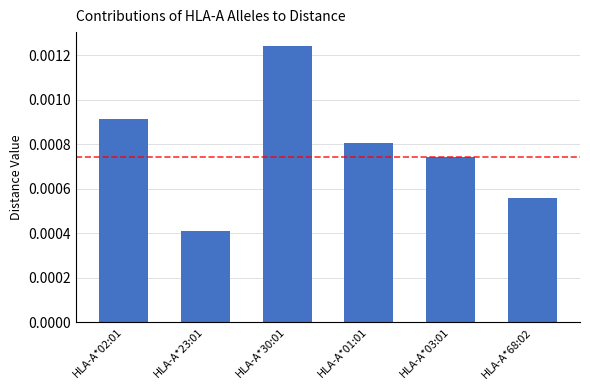

Which label corresponds to the smallest value in the chart?

HLA-A*23:01